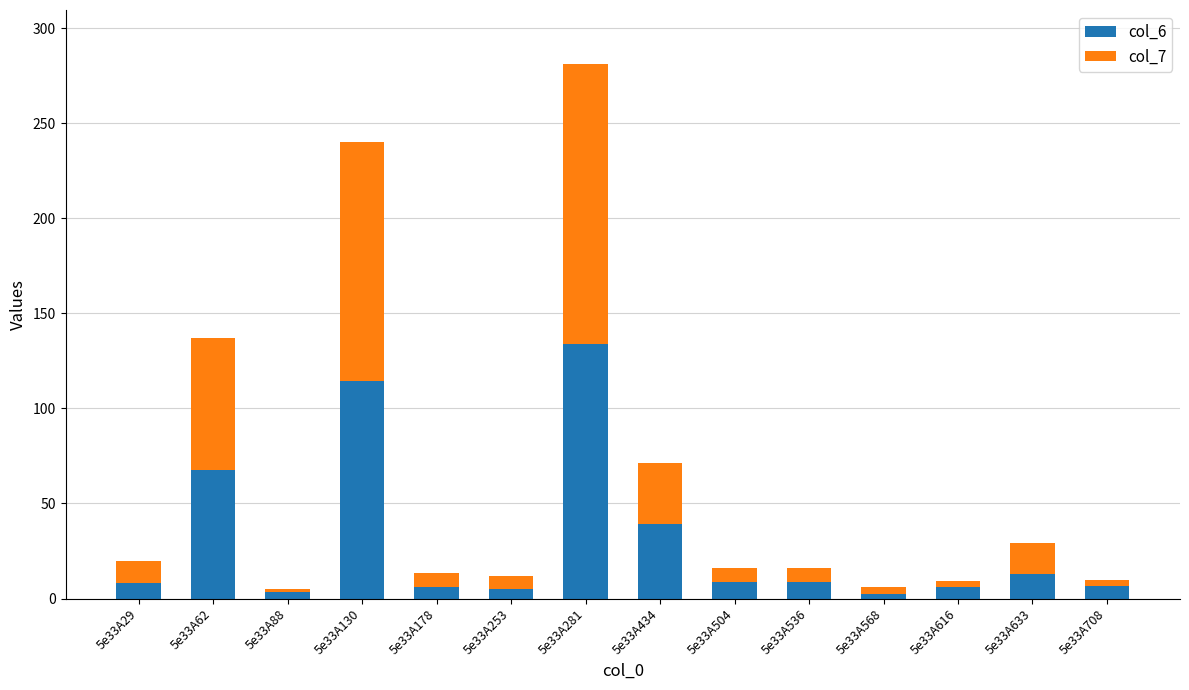

Which category has the highest value in the col_6 series?

5e33A281